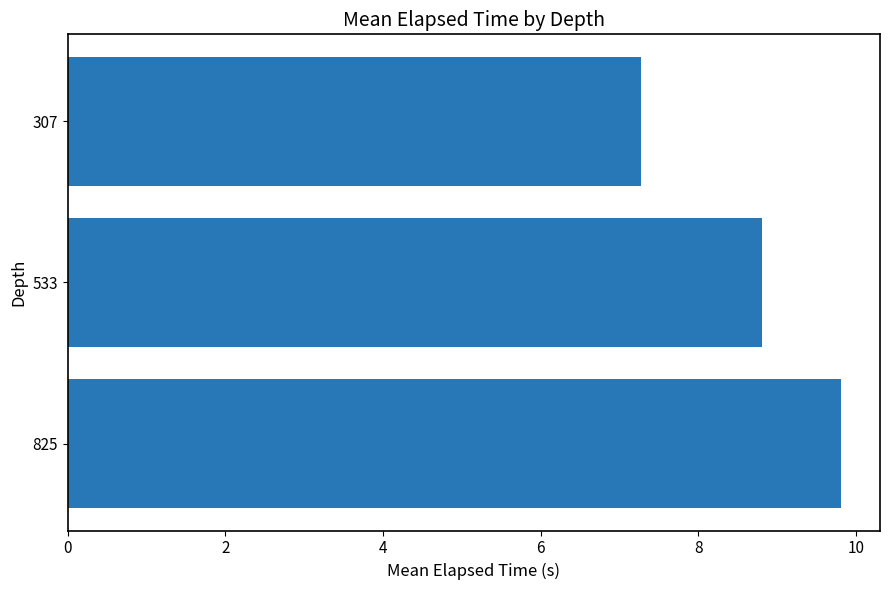

The value at 307 is 4.9. True or false?

False